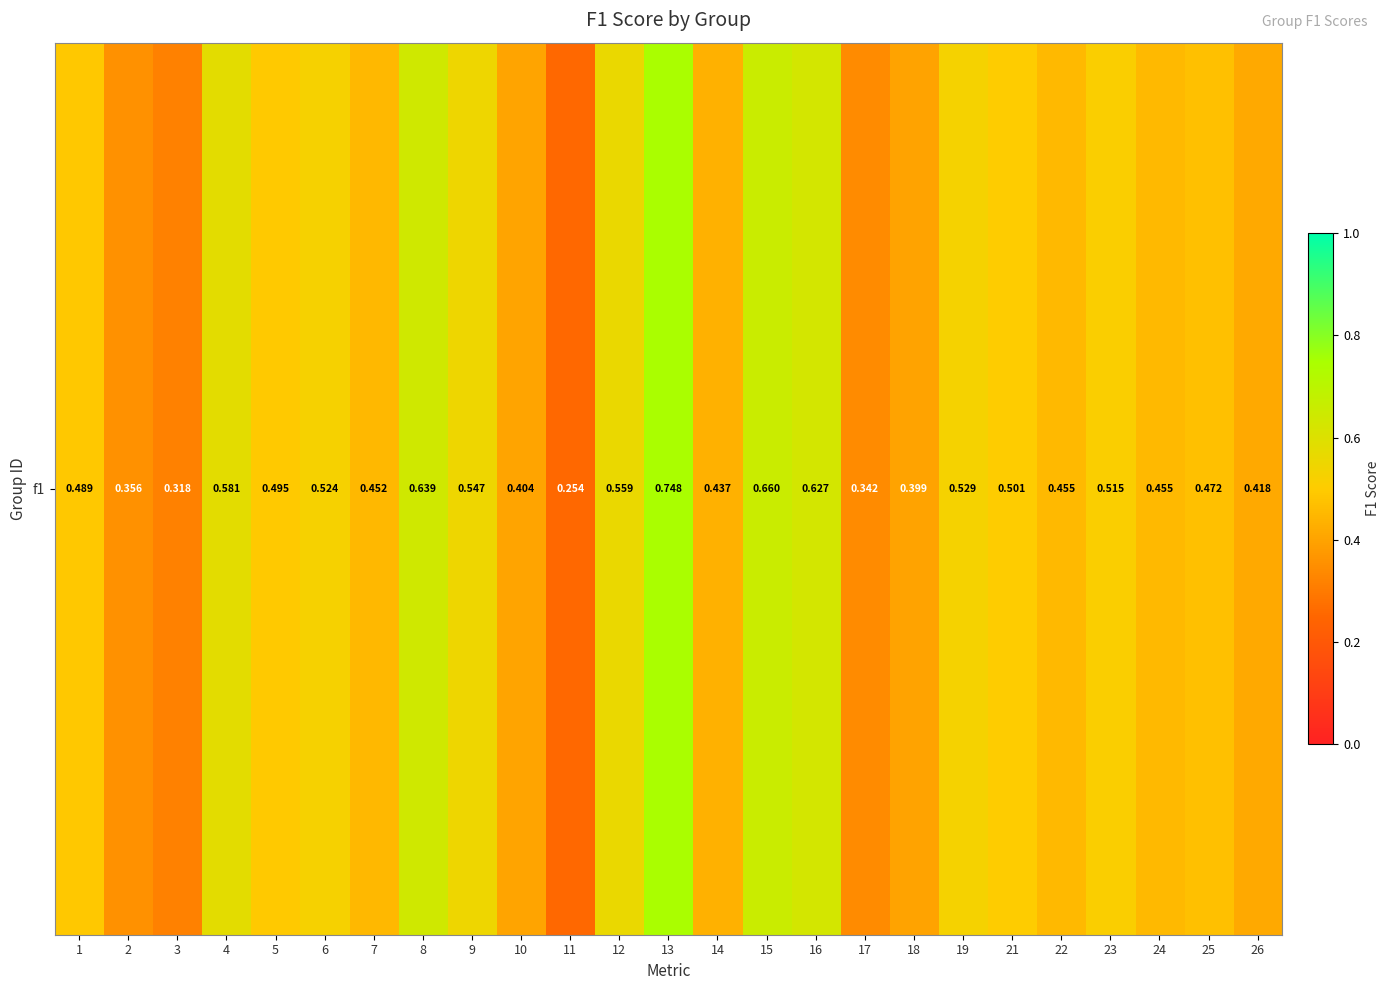

Reading right to left, transcribe all the data shown in this chart.

26=0.4	25=0.5	24=0.5	23=0.5	22=0.5	21=0.5	19=0.5	18=0.4	17=0.3	16=0.6	15=0.7	14=0.4	13=0.7	12=0.6	11=0.3	10=0.4	9=0.5	8=0.6	7=0.5	6=0.5	5=0.5	4=0.6	3=0.3	2=0.4	1=0.5